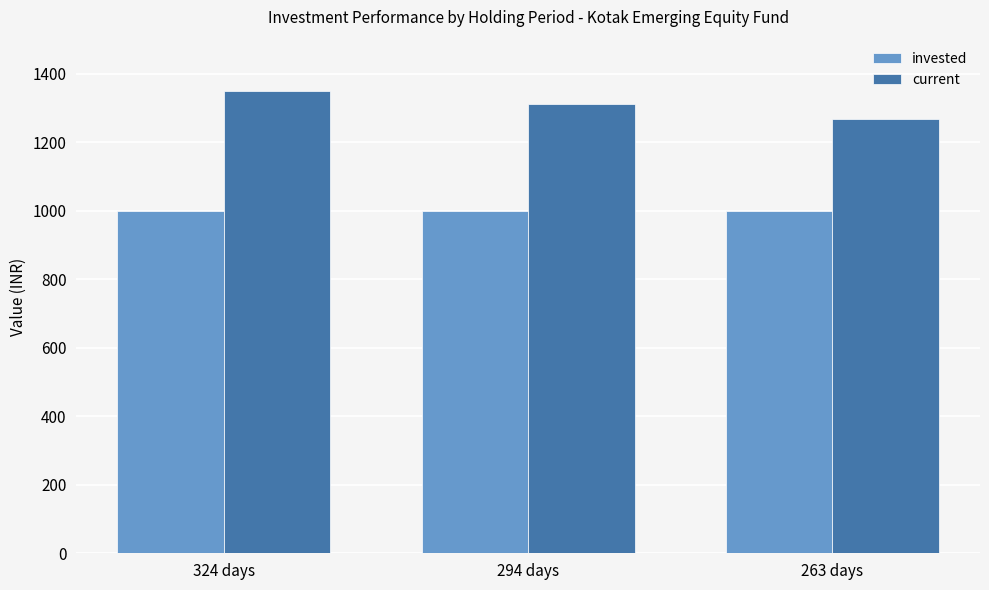

The invested series shows 1666.9 at 263 days. True or false?

False